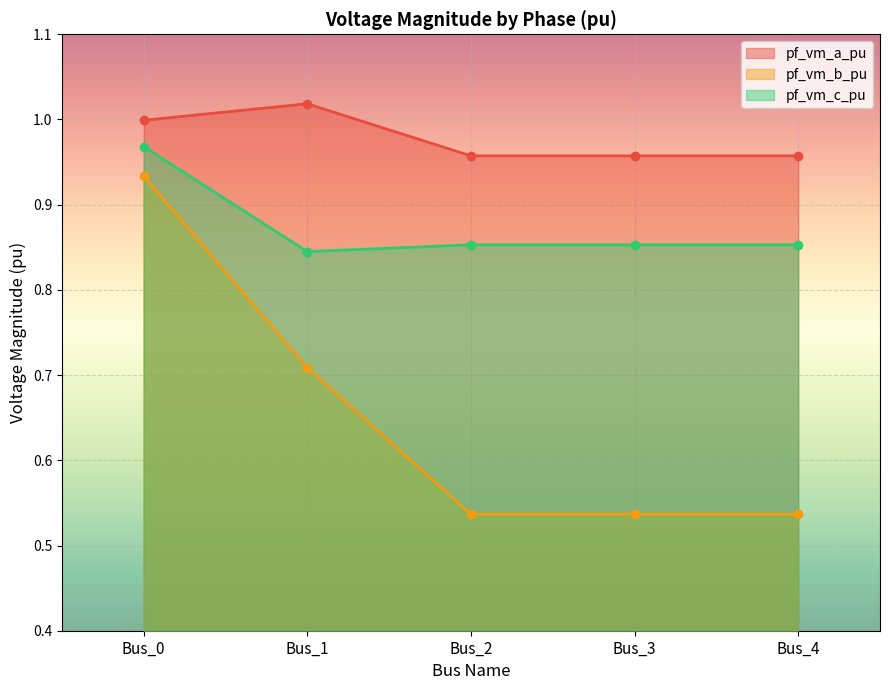

True or false: pf_vm_a_pu has a value of 1.0 at Bus_3.

True